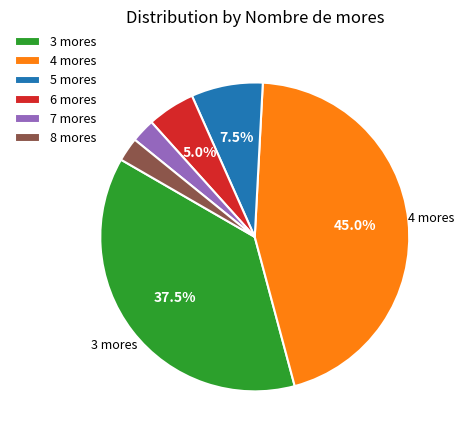

Between 7 mores and 4 mores, which is larger?

4 mores